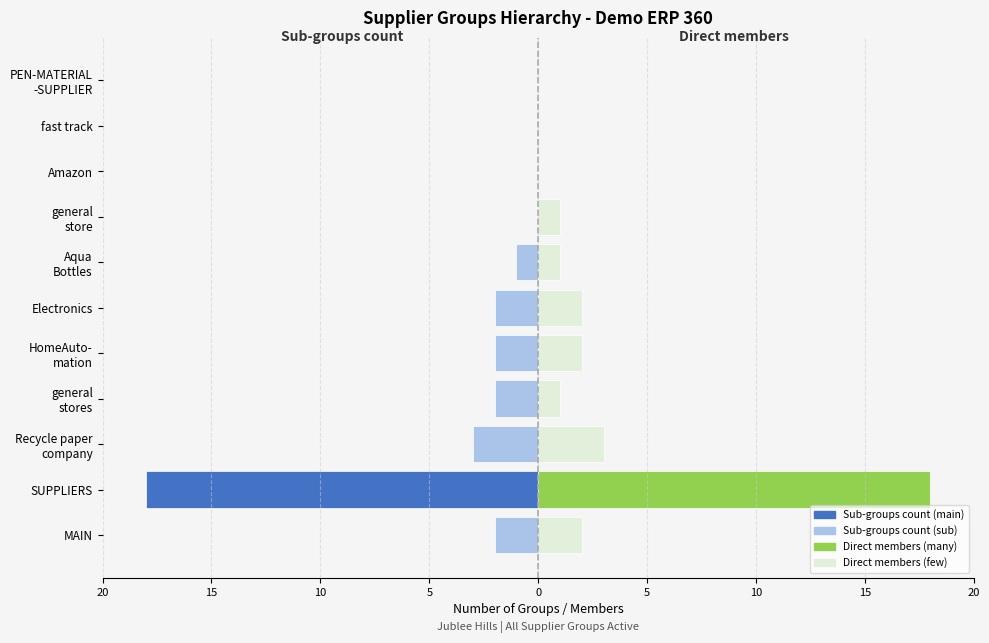

How many groups of bars are there?

11